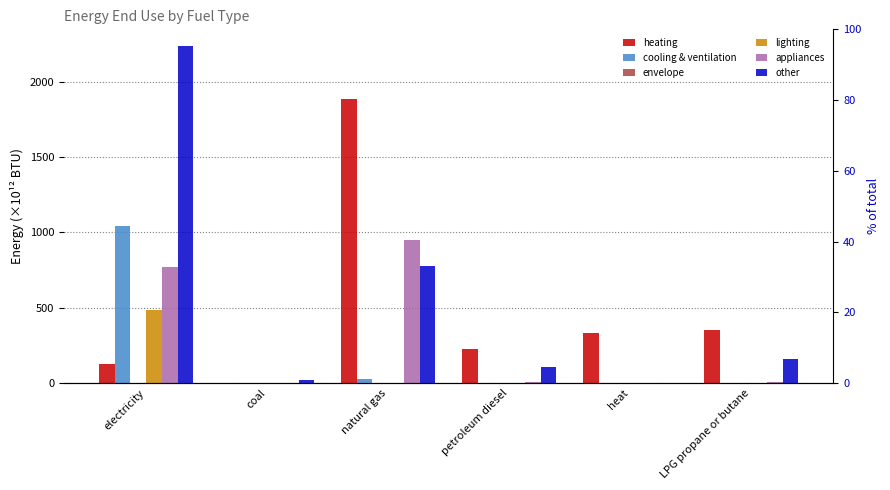

At which label is cooling & ventilation closest to 521?

natural gas